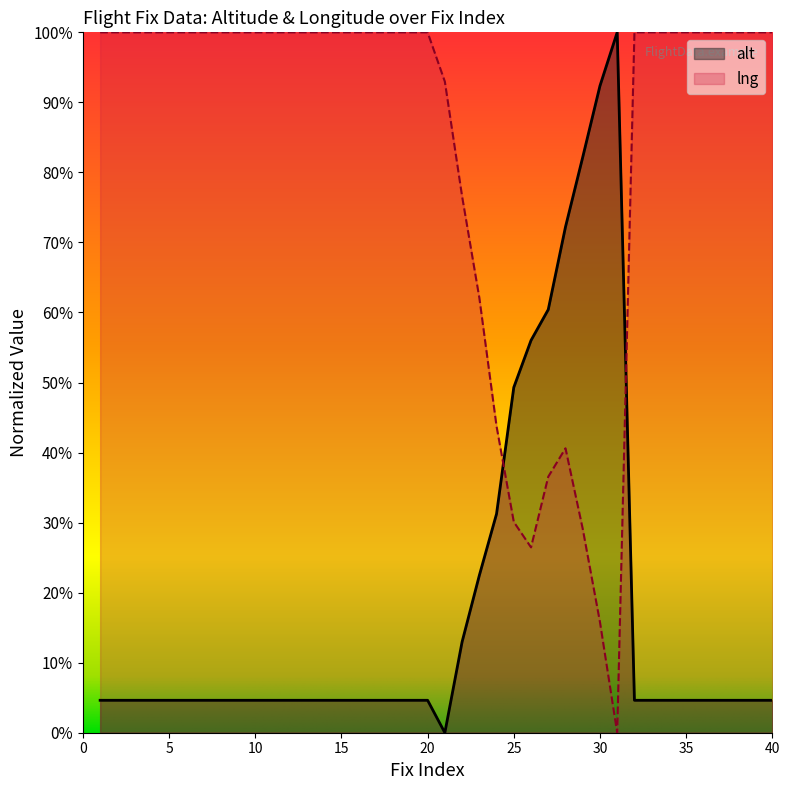

Does the chart display data point markers on the line(s)?

No